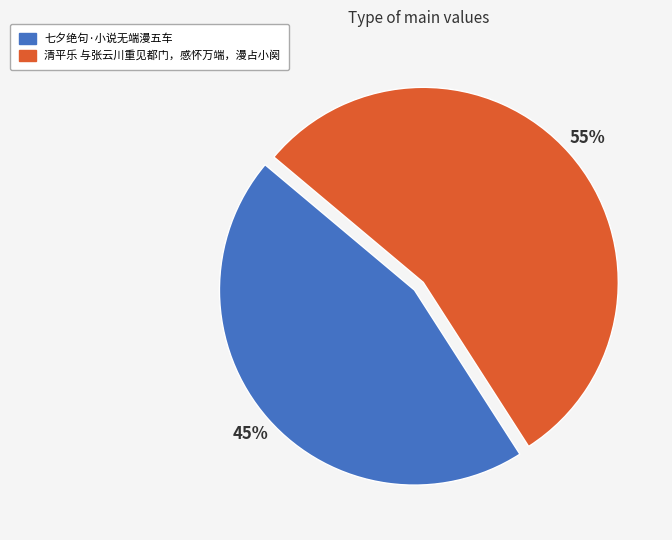

To the nearest percent, what portion does 清平乐 与张云川重见都门，感怀万端，漫占小阕 represent?

55%